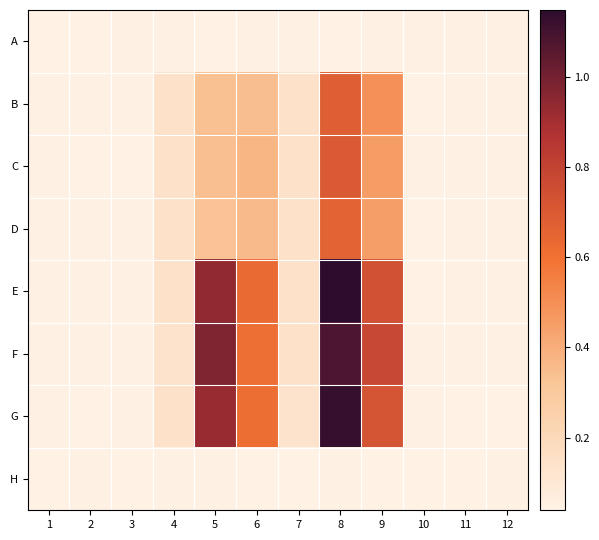

Which series has the largest total across all categories?

E